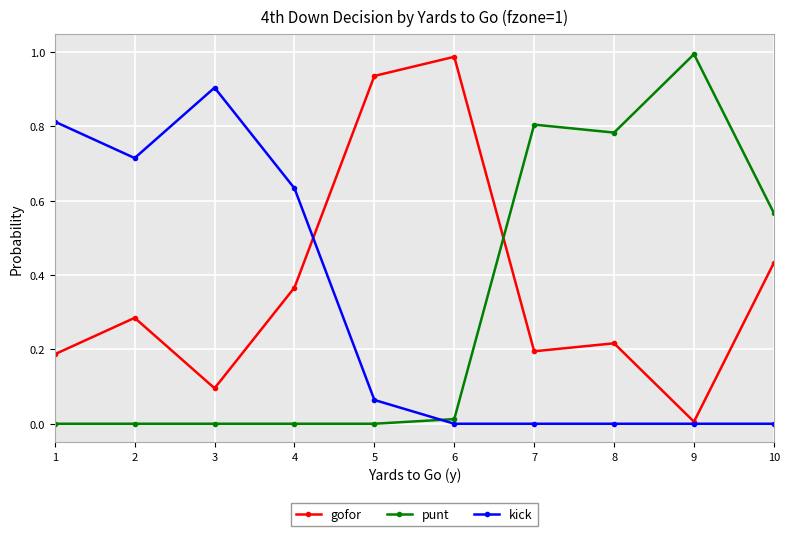

True or false: gofor has a value of 0.1 at 10.

False